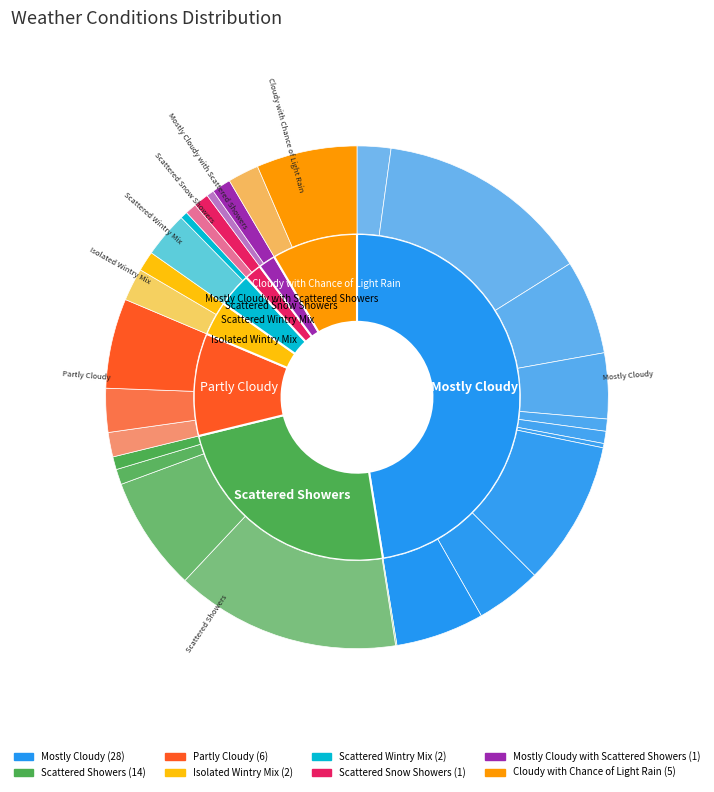

Is it true that Scattered Snow Showers is 15% of the pie?

False